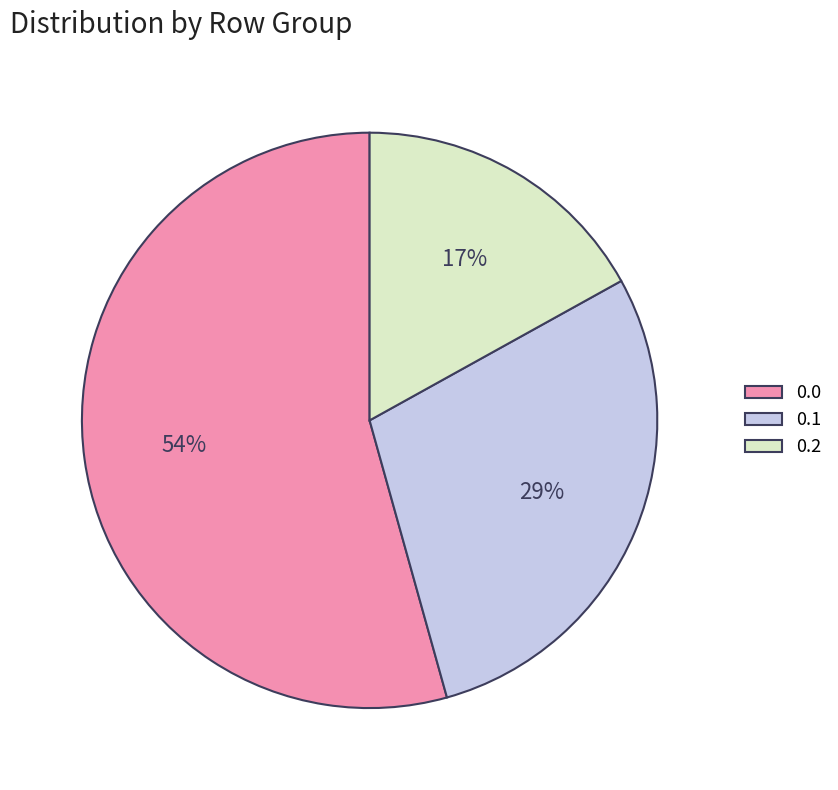

Is it true that 0.0 is 54% of the pie?

True